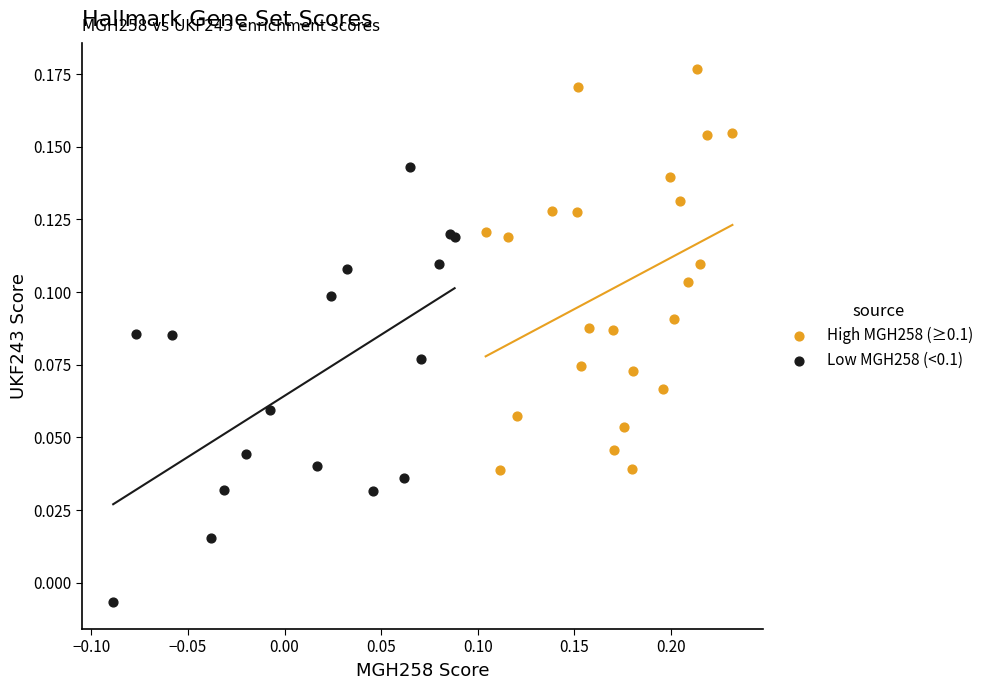

Which series reaches the minimum Y coordinate?

Low MGH258 (<0.1)